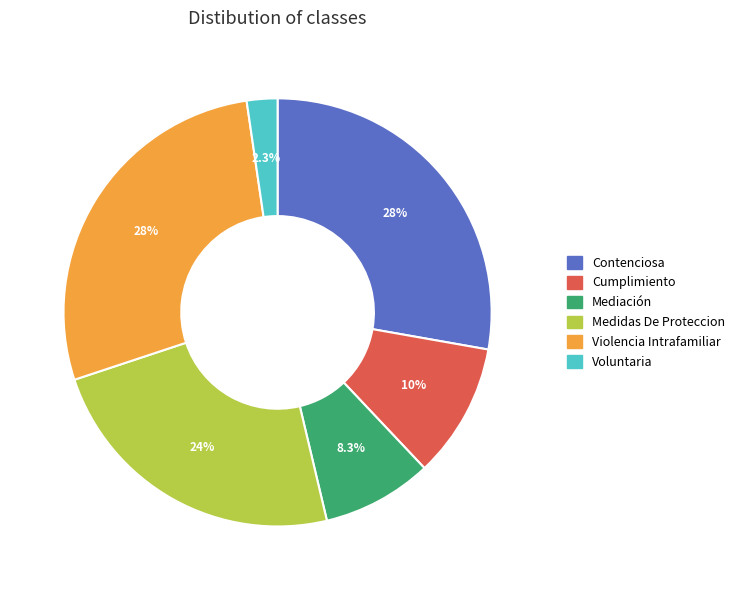

How many segments does this pie chart have?

6